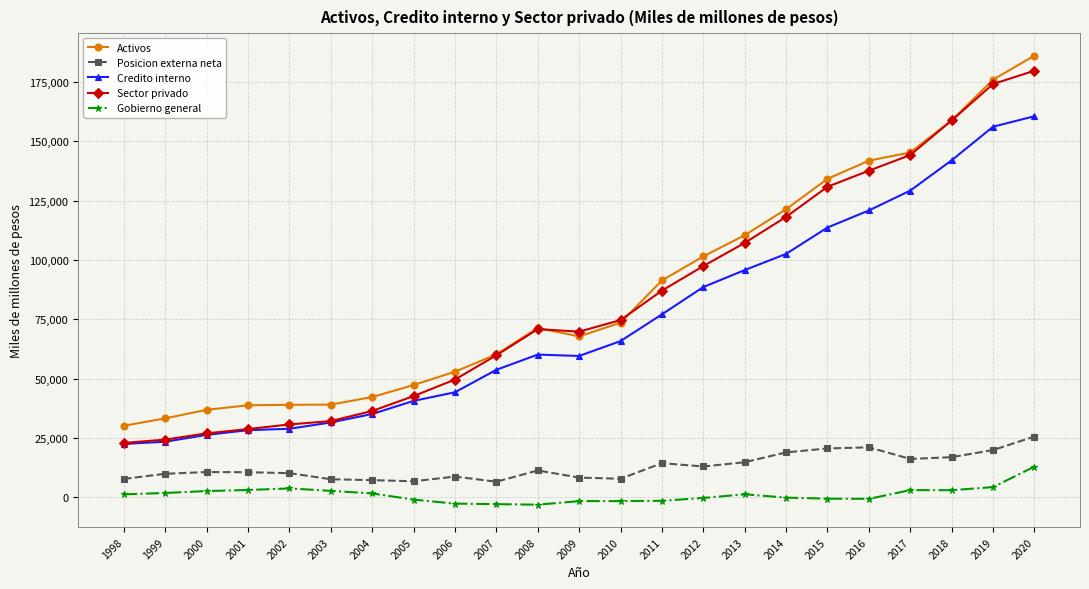

What is the highest value of the Credito interno series?

160617